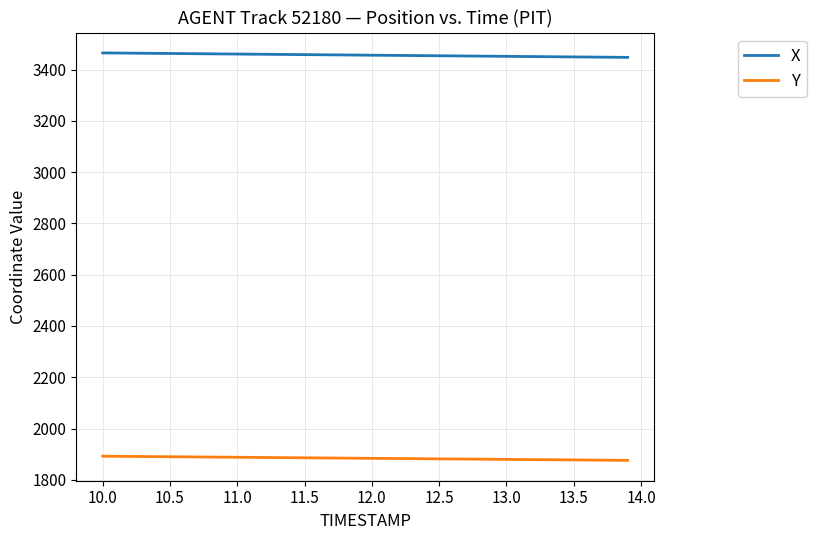

Which series has the largest total across all categories?

X